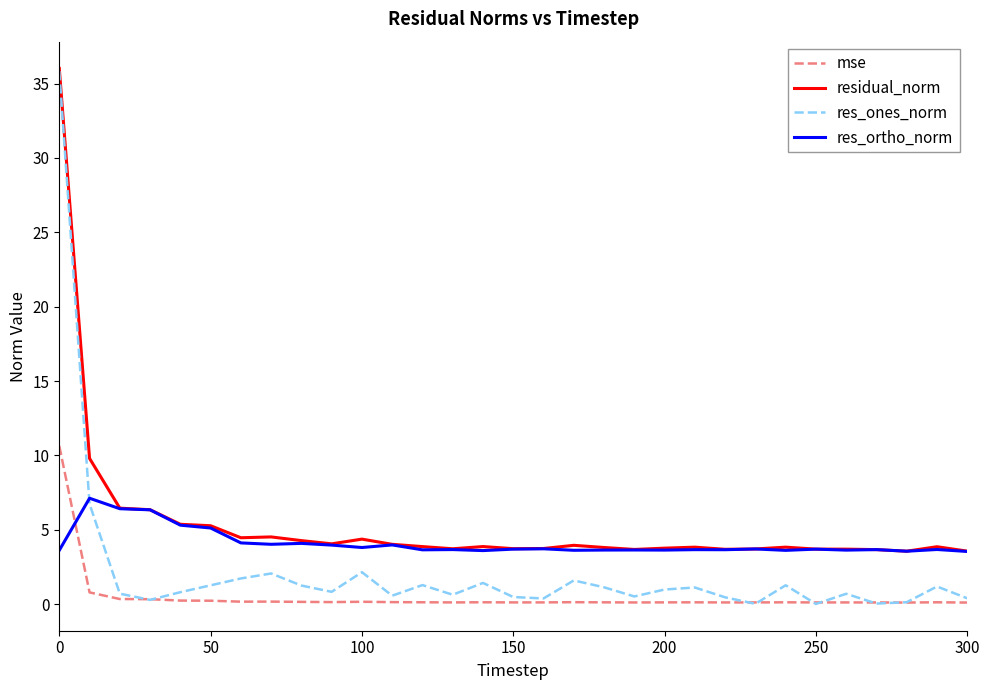

List the series in order of their overall mean, highest first.

residual_norm, res_ortho_norm, res_ones_norm, mse